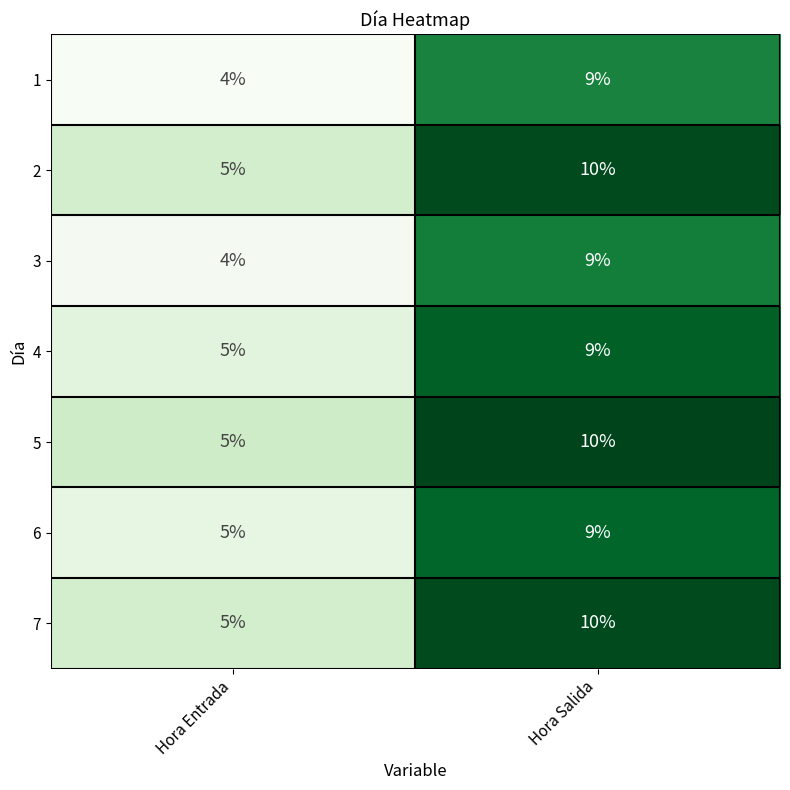

What is the sum of the 1 values at Hora Entrada and Hora Salida?

13